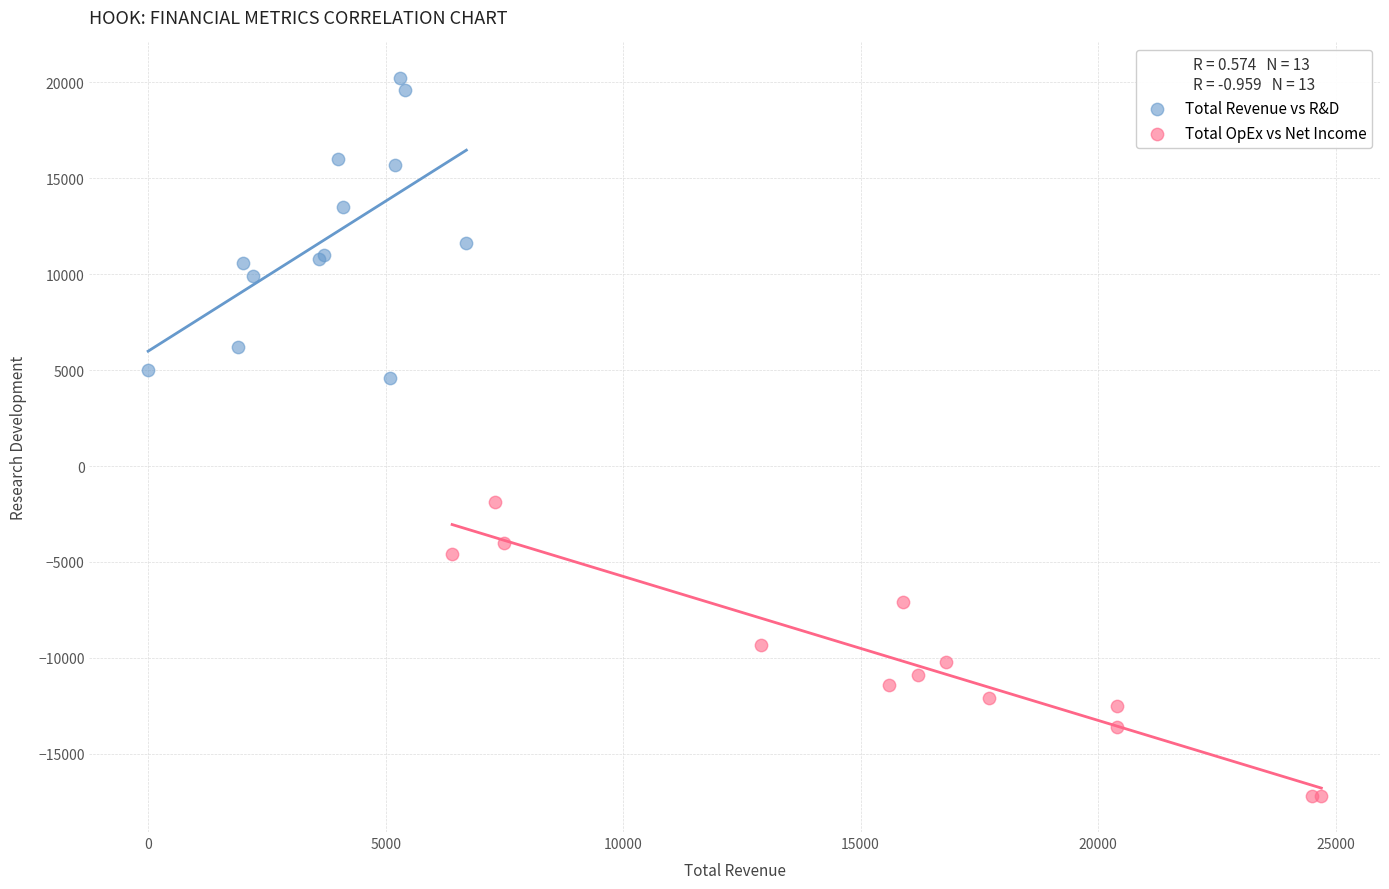

Which series reaches the maximum Y coordinate?

Total Revenue vs R&D